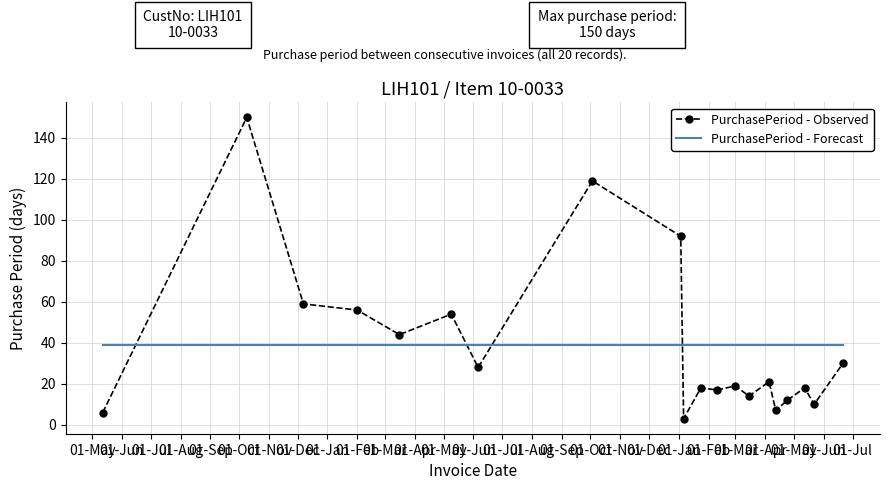

What is the smallest value displayed?

3.0